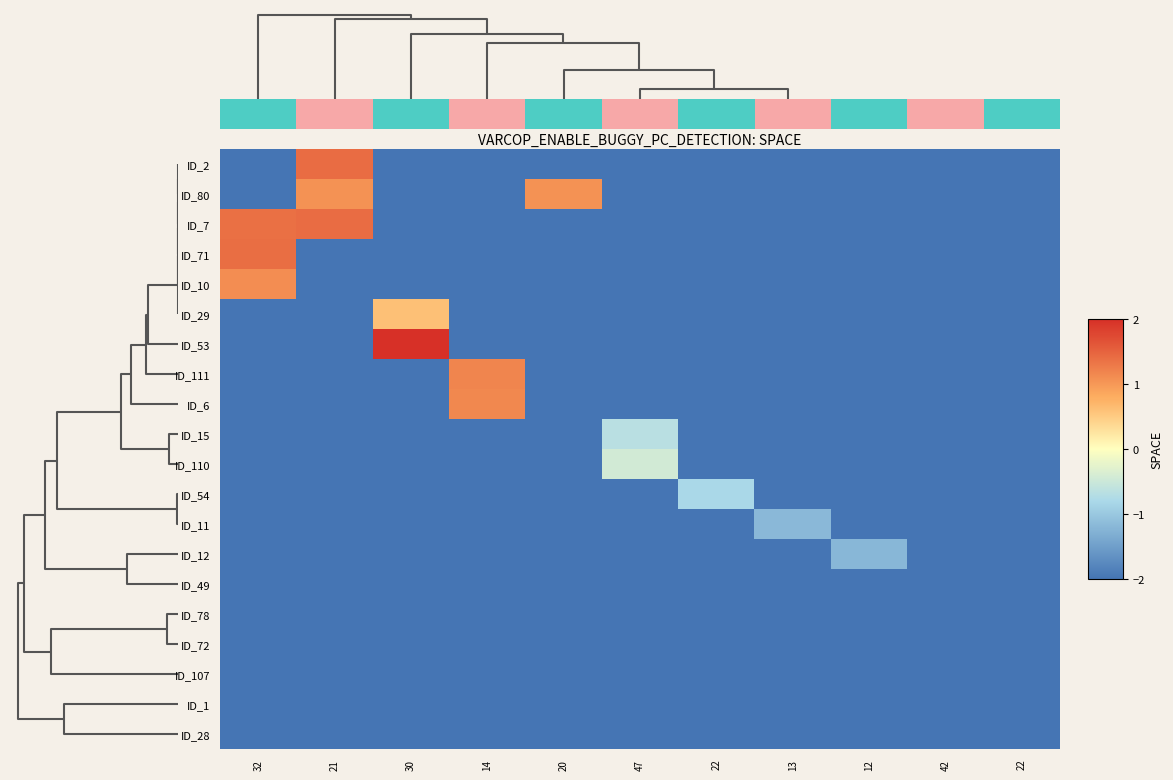

Reading left to right, extract all data points from this chart.

ID_2: 32=-2.0	21=1.4	30=-2.0	14=-2.0	20=-2.0	47=-2.0	22=-2.0	13=-2.0	12=-2.0	42=-2.0	22=-2.0
ID_80: 32=-2.0	21=1.1	30=-2.0	14=-2.0	20=1.1	47=-2.0	22=-2.0	13=-2.0	12=-2.0	42=-2.0	22=-2.0
ID_7: 32=1.4	21=1.4	30=-2.0	14=-2.0	20=-2.0	47=-2.0	22=-2.0	13=-2.0	12=-2.0	42=-2.0	22=-2.0
ID_71: 32=1.4	21=-2.0	30=-2.0	14=-2.0	20=-2.0	47=-2.0	22=-2.0	13=-2.0	12=-2.0	42=-2.0	22=-2.0
ID_10: 32=1.1	21=-2.0	30=-2.0	14=-2.0	20=-2.0	47=-2.0	22=-2.0	13=-2.0	12=-2.0	42=-2.0	22=-2.0
ID_29: 32=-2.0	21=-2.0	30=0.6	14=-2.0	20=-2.0	47=-2.0	22=-2.0	13=-2.0	12=-2.0	42=-2.0	22=-2.0
ID_53: 32=-2.0	21=-2.0	30=2.0	14=-2.0	20=-2.0	47=-2.0	22=-2.0	13=-2.0	12=-2.0	42=-2.0	22=-2.0
ID_111: 32=-2.0	21=-2.0	30=-2.0	14=1.2	20=-2.0	47=-2.0	22=-2.0	13=-2.0	12=-2.0	42=-2.0	22=-2.0
ID_6: 32=-2.0	21=-2.0	30=-2.0	14=1.2	20=-2.0	47=-2.0	22=-2.0	13=-2.0	12=-2.0	42=-2.0	22=-2.0
ID_15: 32=-2.0	21=-2.0	30=-2.0	14=-2.0	20=-2.0	47=-0.7	22=-2.0	13=-2.0	12=-2.0	42=-2.0	22=-2.0
ID_110: 32=-2.0	21=-2.0	30=-2.0	14=-2.0	20=-2.0	47=-0.4	22=-2.0	13=-2.0	12=-2.0	42=-2.0	22=-2.0
ID_54: 32=-2.0	21=-2.0	30=-2.0	14=-2.0	20=-2.0	47=-2.0	22=-0.8	13=-2.0	12=-2.0	42=-2.0	22=-2.0
ID_11: 32=-2.0	21=-2.0	30=-2.0	14=-2.0	20=-2.0	47=-2.0	22=-2.0	13=-1.2	12=-2.0	42=-2.0	22=-2.0
ID_12: 32=-2.0	21=-2.0	30=-2.0	14=-2.0	20=-2.0	47=-2.0	22=-2.0	13=-2.0	12=-1.2	42=-2.0	22=-2.0
ID_49: 32=-2.0	21=-2.0	30=-2.0	14=-2.0	20=-2.0	47=-2.0	22=-2.0	13=-2.0	12=-2.0	42=-2.0	22=-2.0
ID_78: 32=-2.0	21=-2.0	30=-2.0	14=-2.0	20=-2.0	47=-2.0	22=-2.0	13=-2.0	12=-2.0	42=-2.0	22=-2.0
ID_72: 32=-2.0	21=-2.0	30=-2.0	14=-2.0	20=-2.0	47=-2.0	22=-2.0	13=-2.0	12=-2.0	42=-2.0	22=-2.0
ID_107: 32=-2.0	21=-2.0	30=-2.0	14=-2.0	20=-2.0	47=-2.0	22=-2.0	13=-2.0	12=-2.0	42=-2.0	22=-2.0
ID_1: 32=-2.0	21=-2.0	30=-2.0	14=-2.0	20=-2.0	47=-2.0	22=-2.0	13=-2.0	12=-2.0	42=-2.0	22=-2.0
ID_28: 32=-2.0	21=-2.0	30=-2.0	14=-2.0	20=-2.0	47=-2.0	22=-2.0	13=-2.0	12=-2.0	42=-2.0	22=-2.0